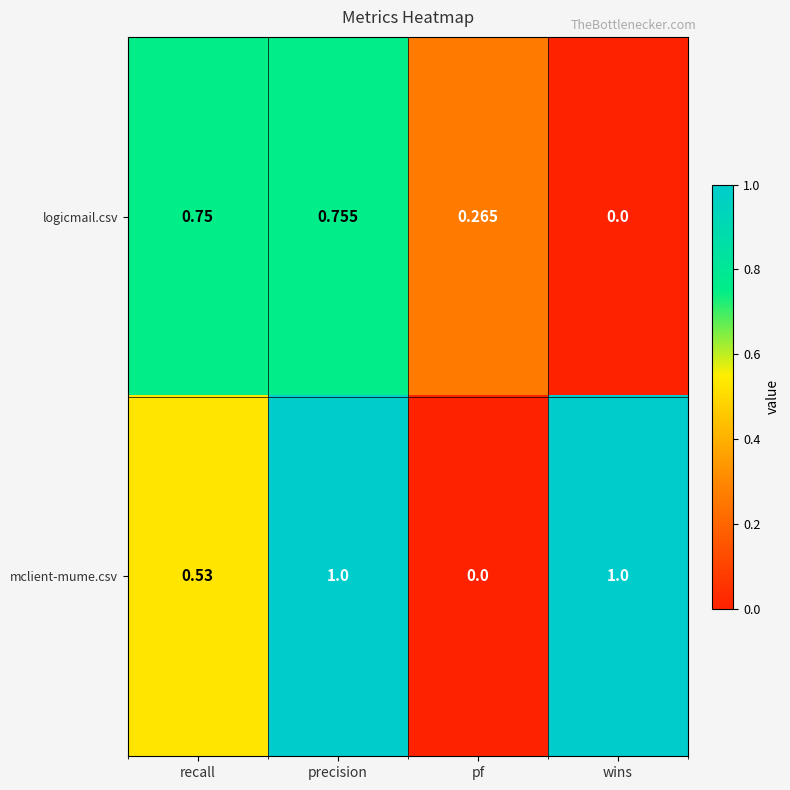

Is the value of mclient-mume.csv at pf greater than the value of logicmail.csv at recall?

No